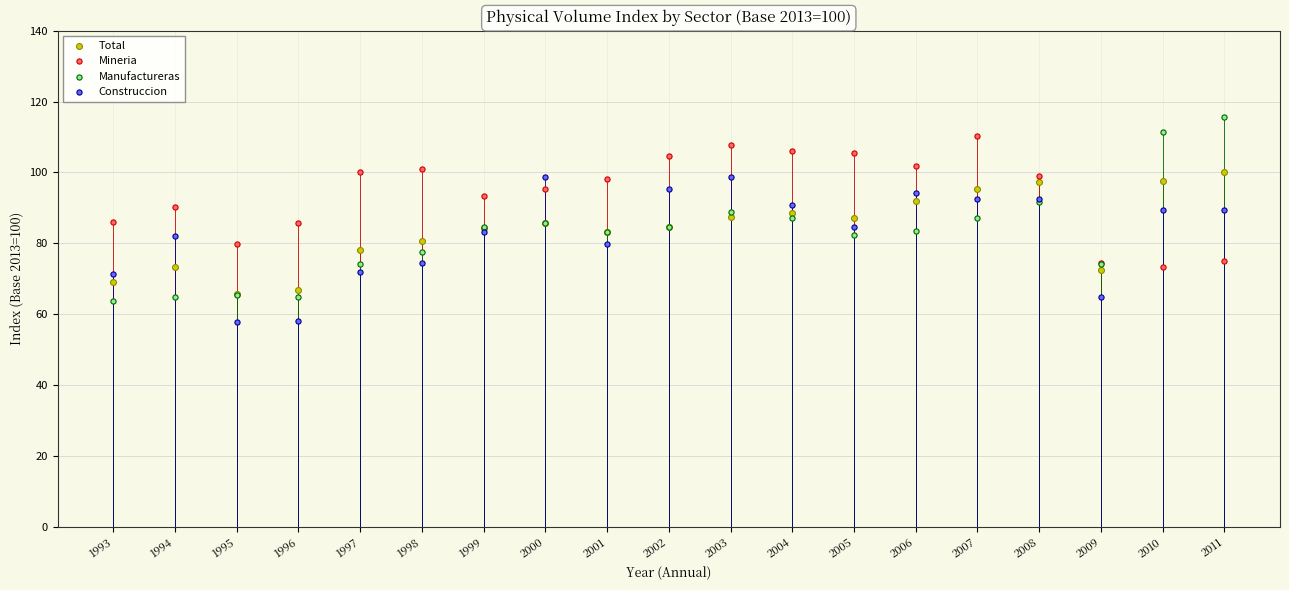

Which series reaches the maximum Y coordinate?

Manufactureras